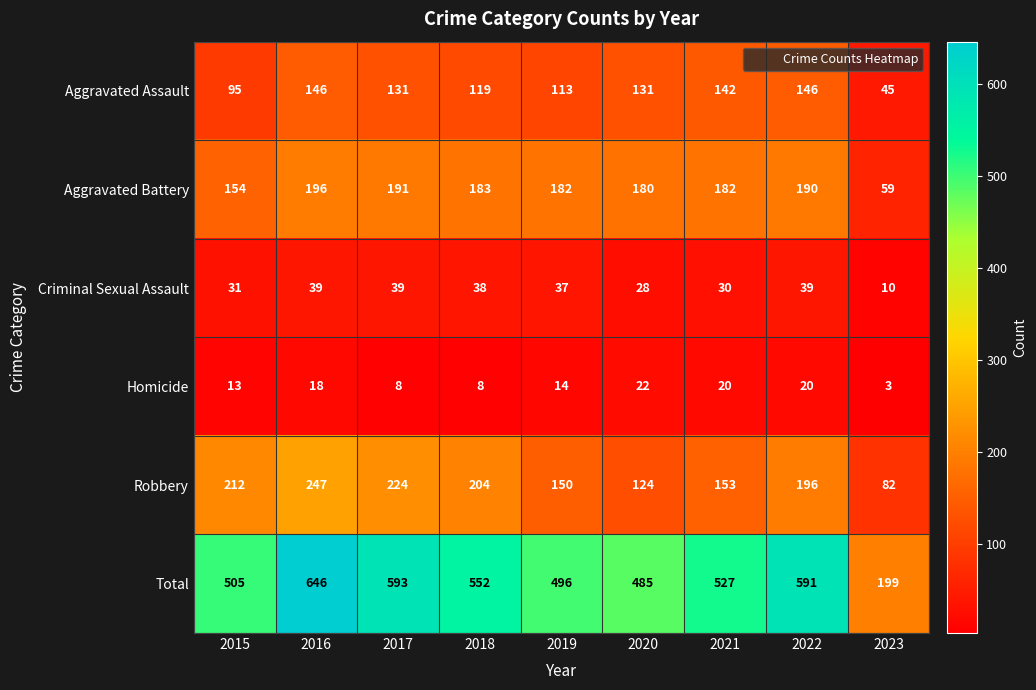

What is the total value across all series at 2018?

1104